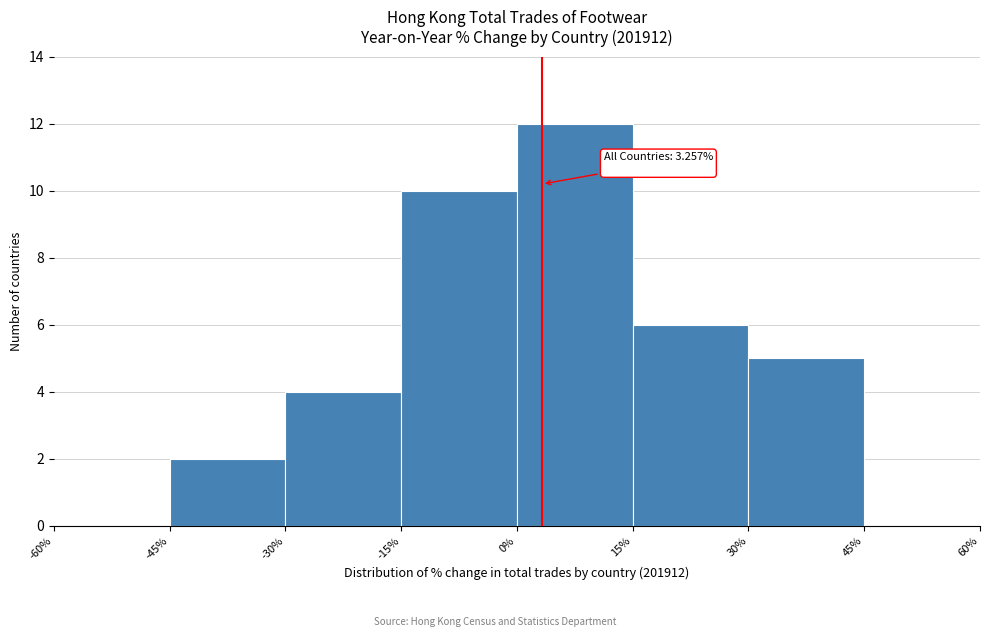

Over which range of the x-axis is the bar tallest?

0% to 15%